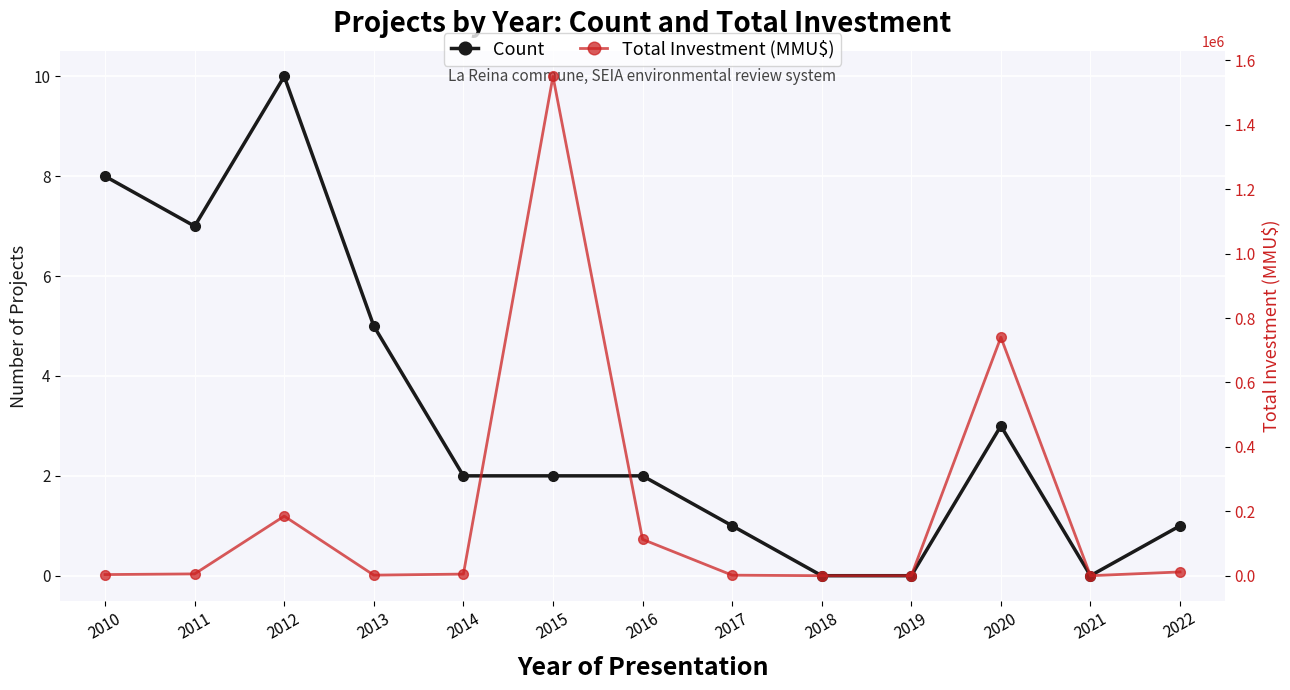

Is the value of Count at 2018 greater than the value of Total Investment (MMU$) at 2017?

No